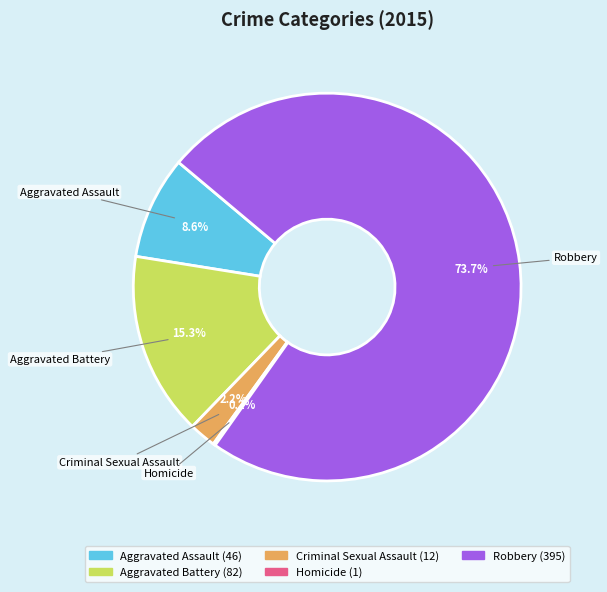

What percentage is the Robbery slice, to the nearest percent?

74%